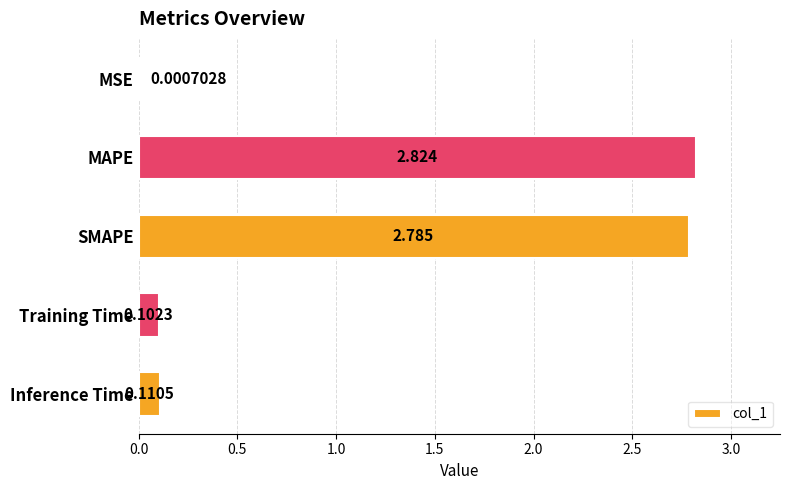

Where is the data nearest to the value 1?

Inference Time